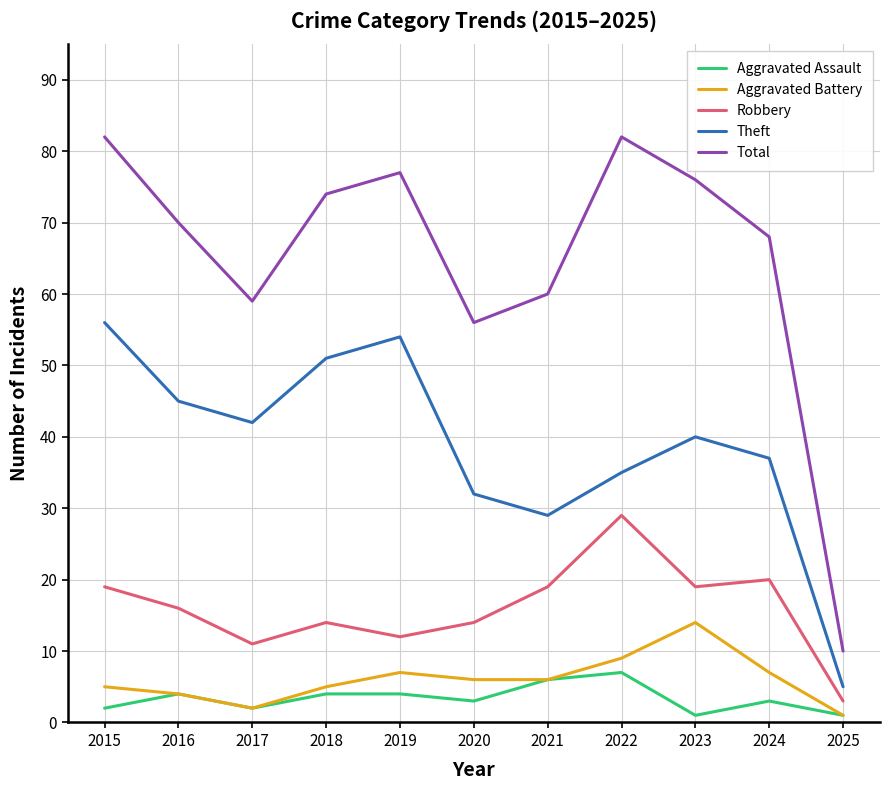

The Total series shows 32 at 2020. True or false?

False